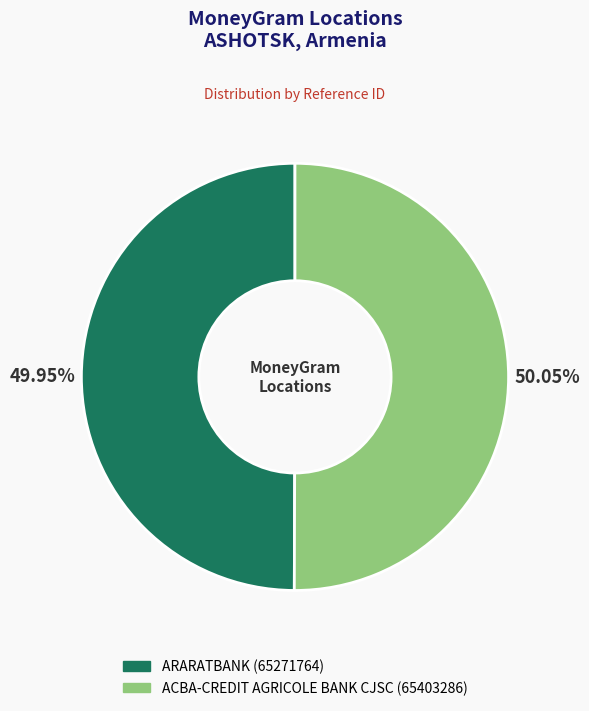

Approximately how many times larger is the value at ACBA-CREDIT AGRICOLE BANK CJSC compared to ARARATBANK?

1.0